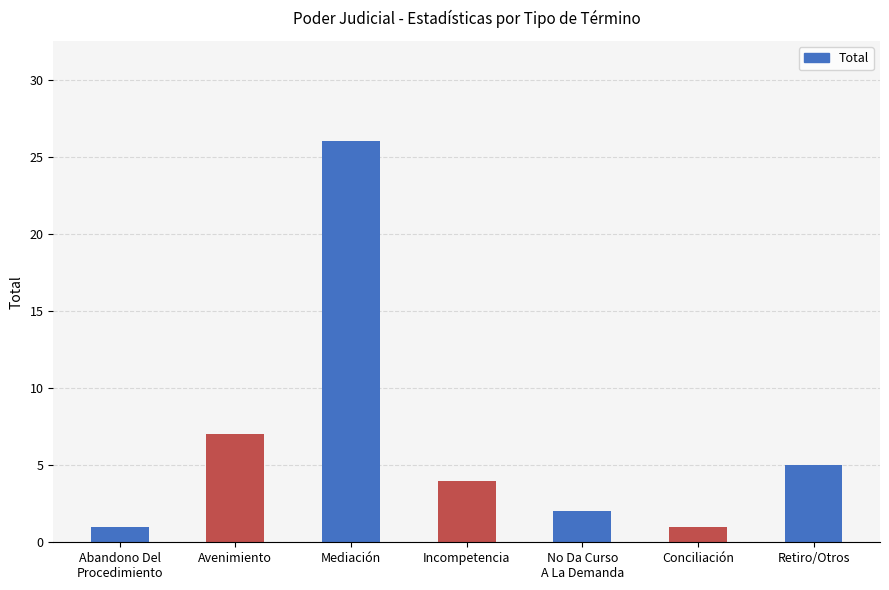

What is the difference between the second highest and minimum values?

6